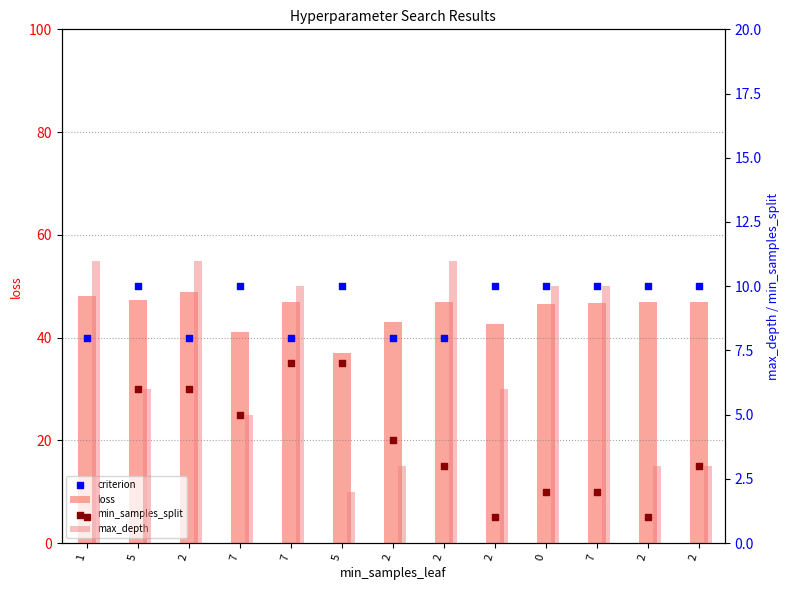

What are all the series names shown in the legend?

loss, criterion, max_depth, min_samples_split